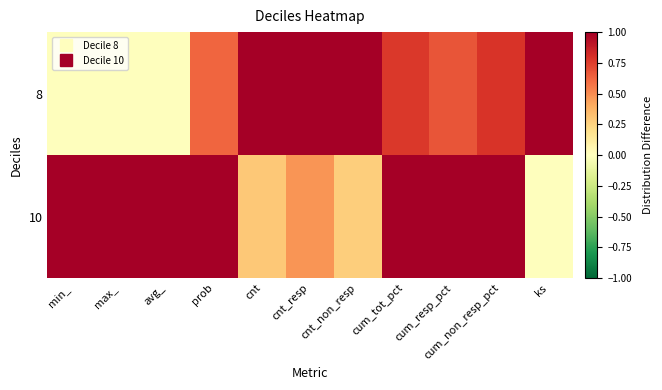

Which series has the largest range (max minus min)?

8